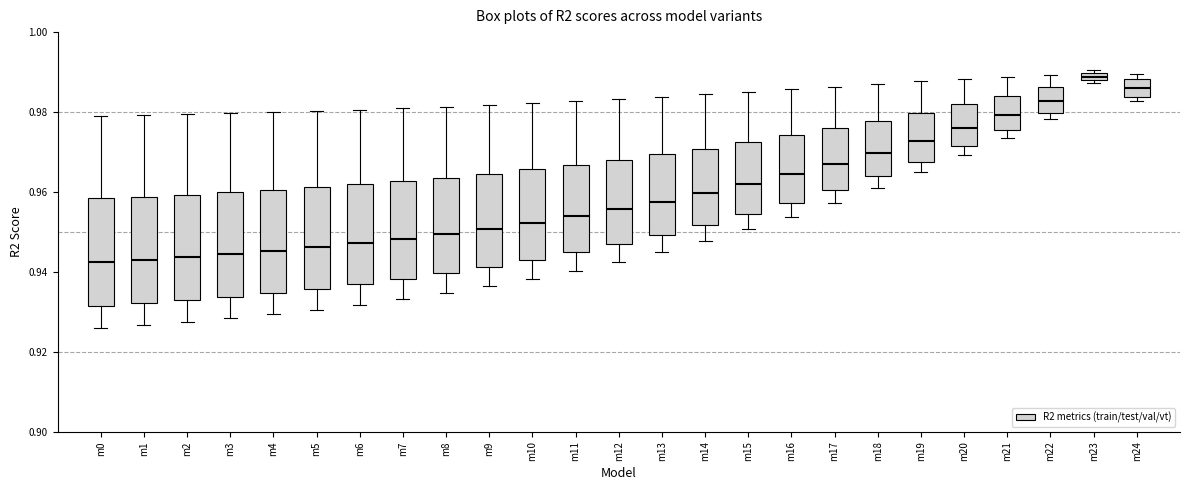

Where does the median line of the box for m10 sit on the y-axis? The values are not printed on the chart, so give them approximately, as read against the axis.

0.952